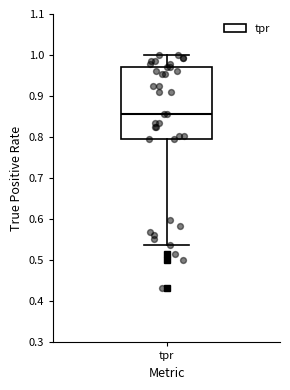

Transcribe this box plot: give where the median line is, the range the box spans, and where the two whiskers end, as read against the y-axis. The values are not printed on the chart, so give them approximately, as read against the axis.

median 0.86, box 0.80 to 0.97, whiskers 0.54 to 1.00